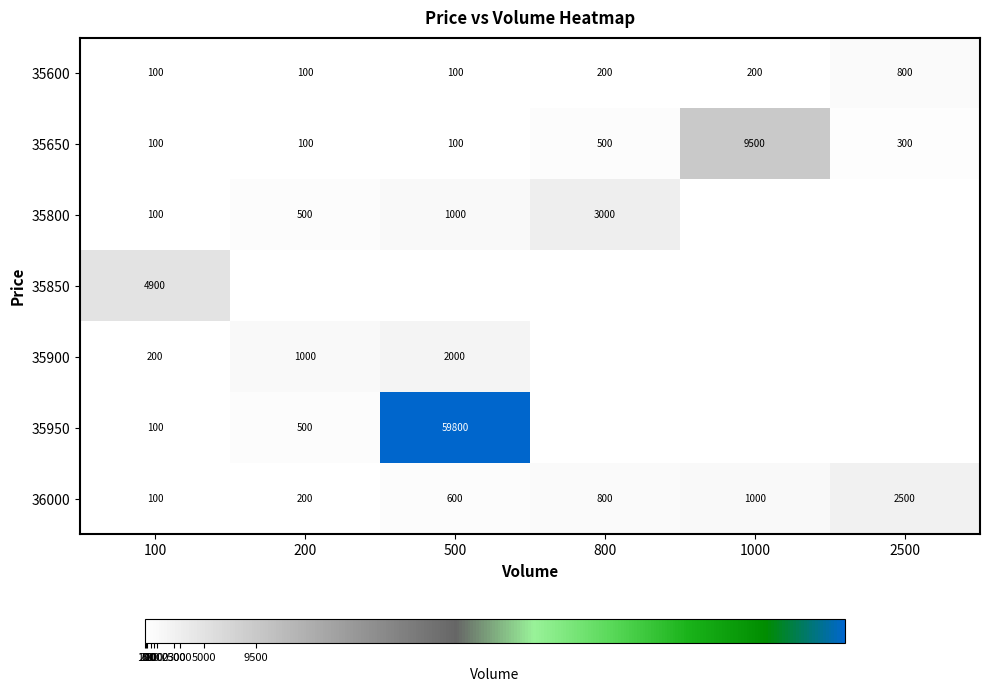

What is the difference between the 35650 values at 2500 and 500?

200